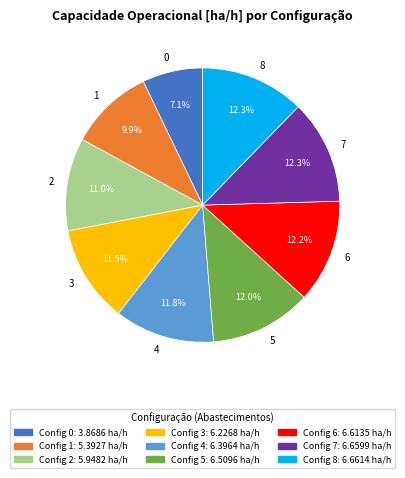

True or false: 0 accounts for 20% of the total.

False